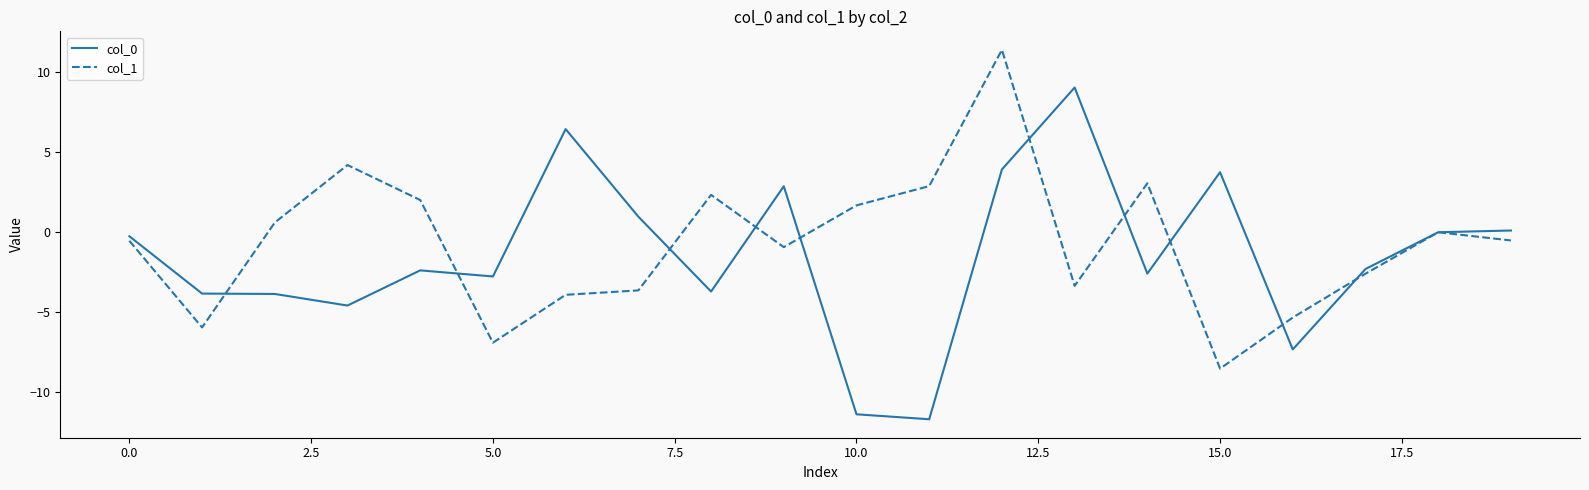

What is the minimum value shown in the chart?

-11.7